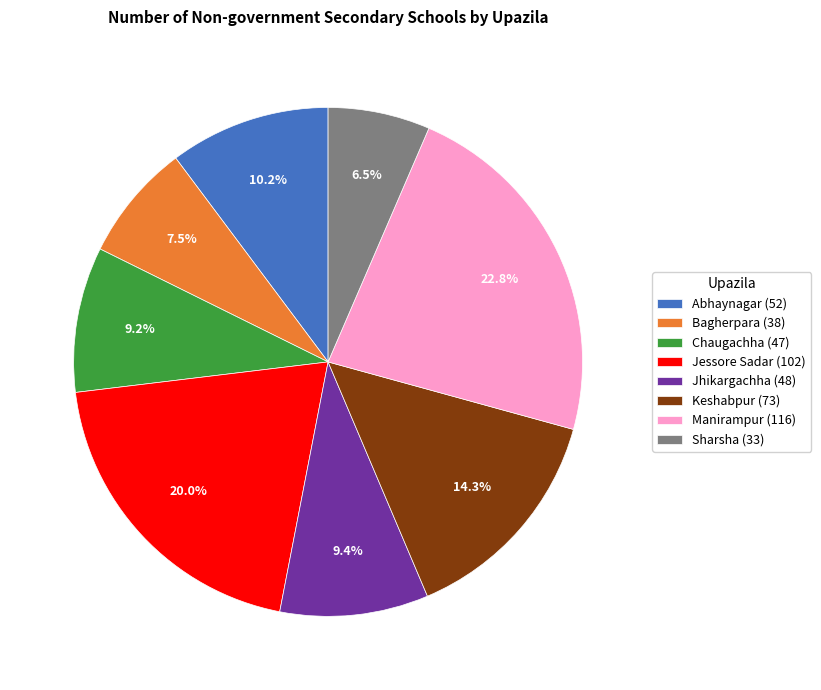

True or false: Manirampur accounts for 31% of the total.

False